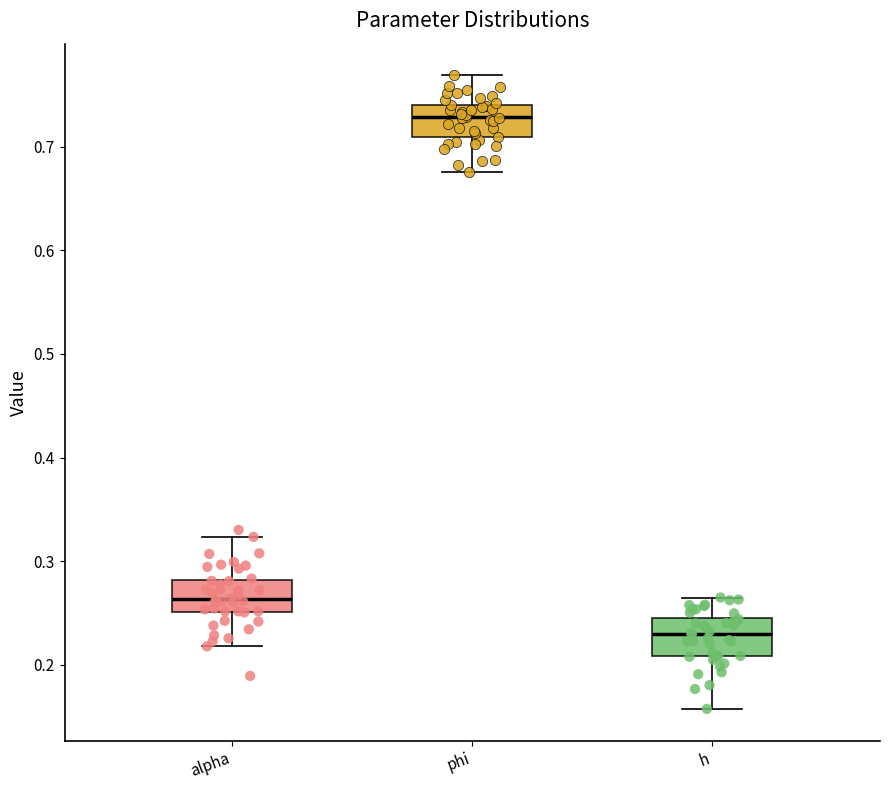

Reading left to right, read every box against the y-axis: the position of its median line, the range the box covers, and the ends of its whiskers. The values are not printed on the chart, so give them approximately, as read against the axis.

alpha: median 0.26, box 0.25 to 0.28, whiskers 0.22 to 0.32
phi: median 0.73, box 0.71 to 0.74, whiskers 0.68 to 0.77
h: median 0.23, box 0.21 to 0.25, whiskers 0.16 to 0.26